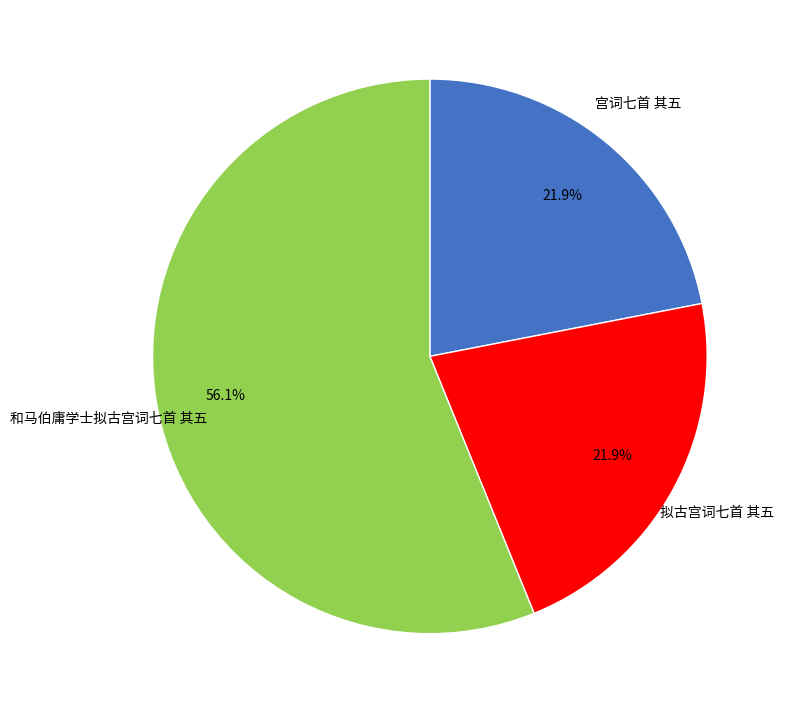

To the nearest percent, what is the difference between the largest and smallest slice percentages?

34%